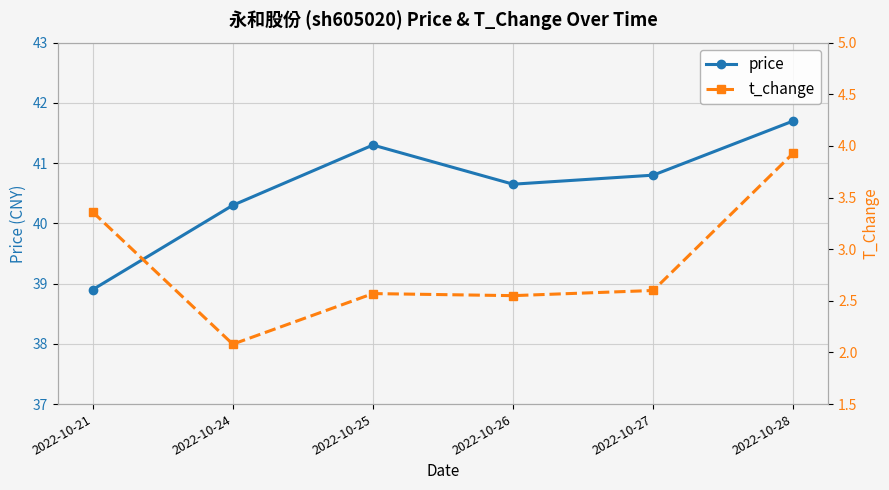

The t_change series shows 2.6 at 2022-10-27. True or false?

True